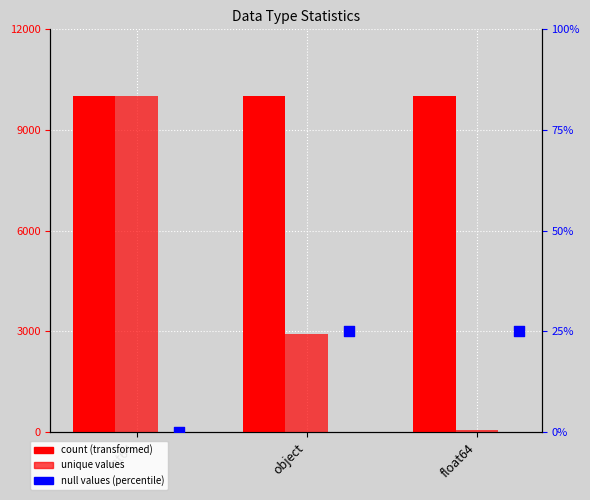

Which series contains the highest Y value?

count